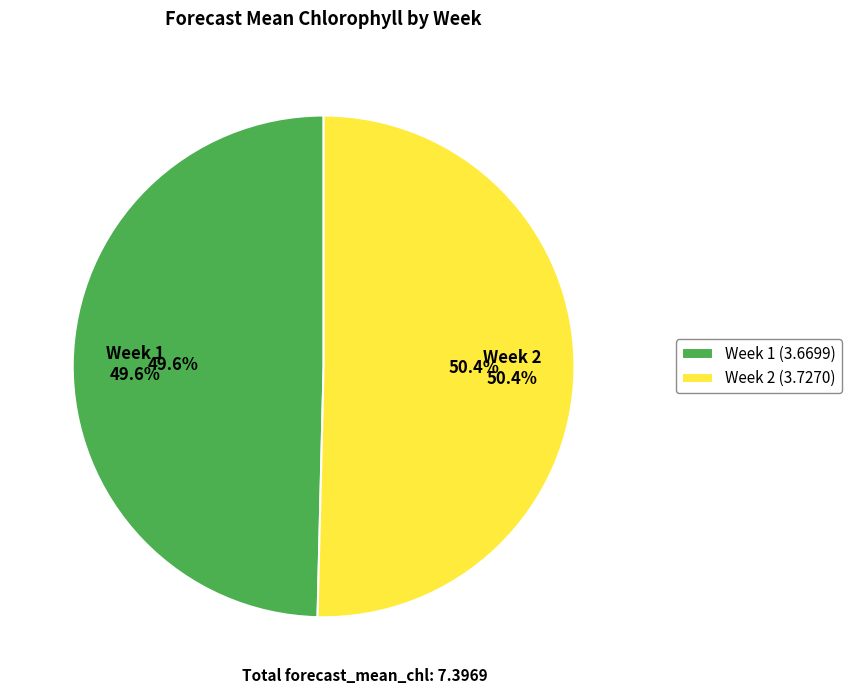

Is the sum of Week 1 and Week 2 greater than half?

Yes